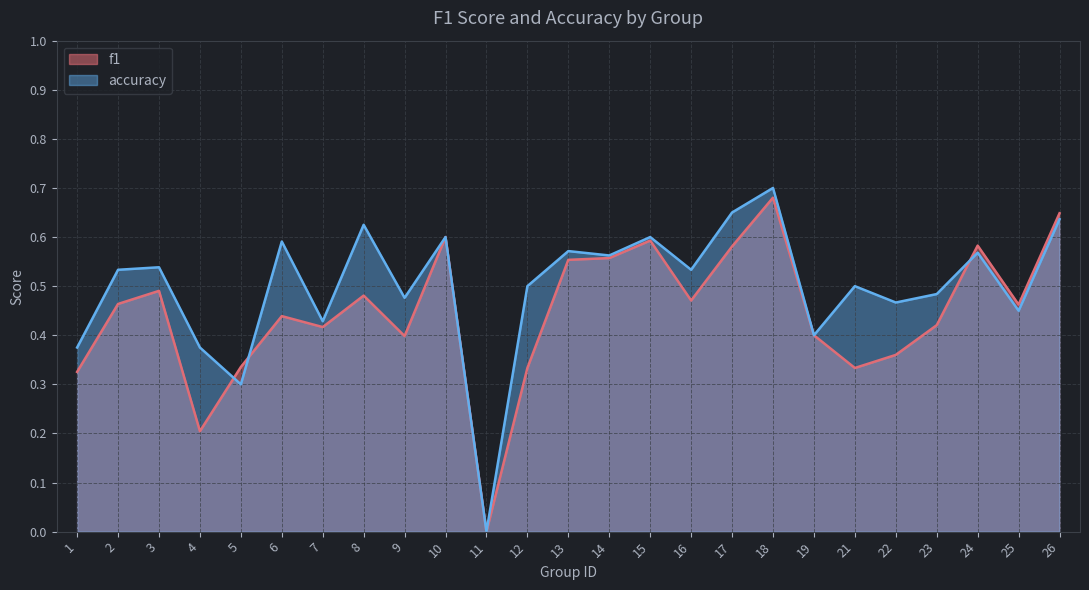

Where do accuracy and f1 first cross each other?

4 and 5